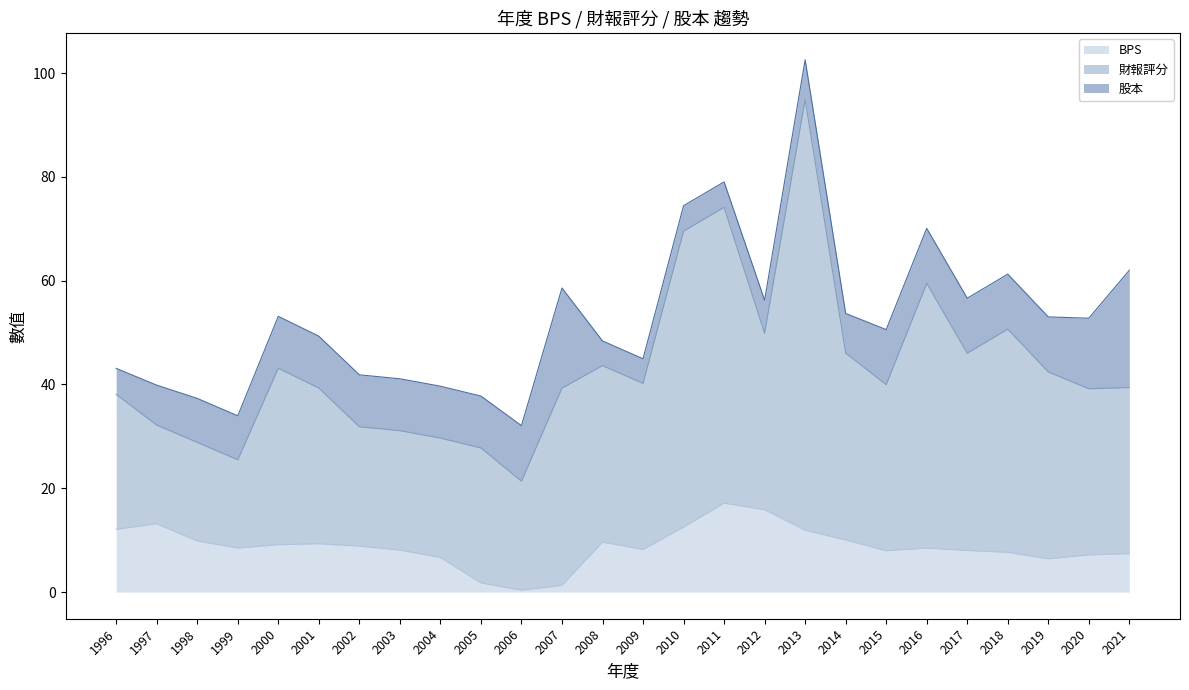

What is the approximate value of BPS at 2021?

7.4